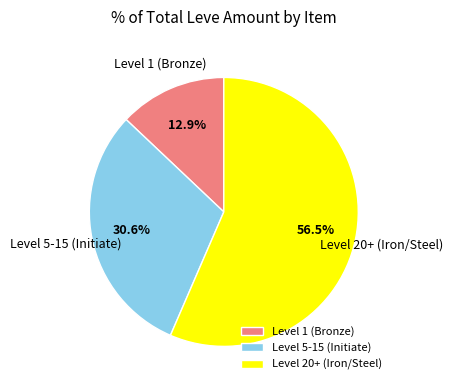

Which has a higher value, Level 1 (Bronze) or Level 5-15 (Initiate)?

Level 5-15 (Initiate)